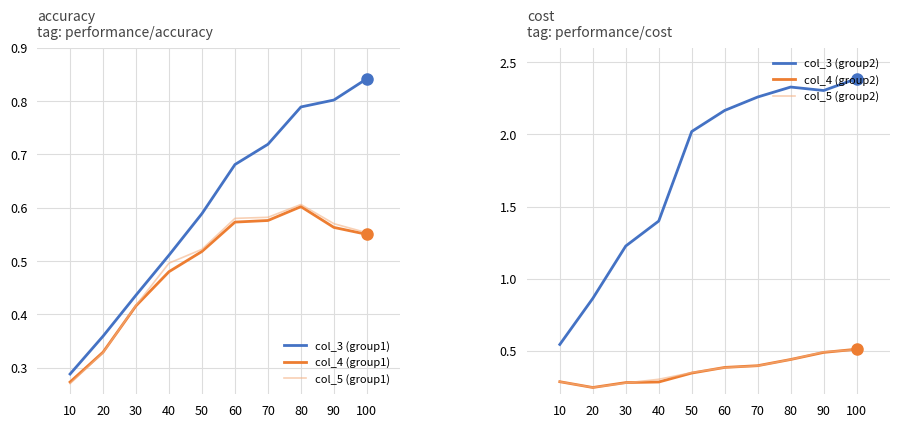

Reading right to left, list all the values displayed in this chart.

col_3 (group1): 0.8	0.8	0.8	0.7	0.7	0.6	0.5	0.4	0.4	0.3
col_4 (group1): 0.6	0.6	0.6	0.6	0.6	0.5	0.5	0.4	0.3	0.3
col_5 (group1): 0.6	0.6	0.6	0.6	0.6	0.5	0.5	0.4	0.3	0.3
col_3 (group2): 2.4	2.3	2.3	2.3	2.2	2.0	1.4	1.2	0.9	0.5
col_4 (group2): 0.5	0.5	0.4	0.4	0.4	0.3	0.3	0.3	0.2	0.3
col_5 (group2): 0.5	0.5	0.4	0.4	0.4	0.3	0.3	0.3	0.2	0.3